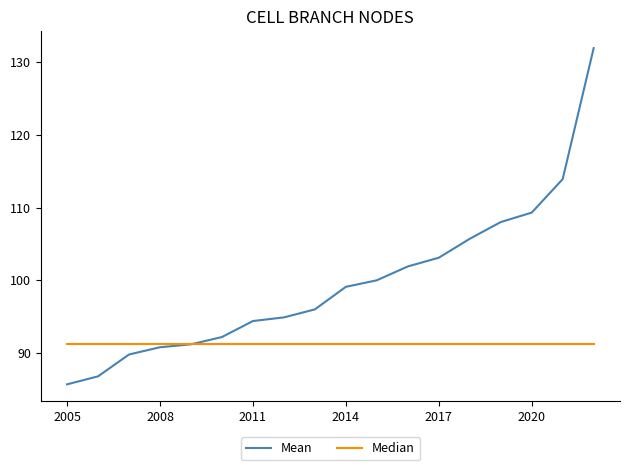

What is the minimum value shown in the chart?

85.7